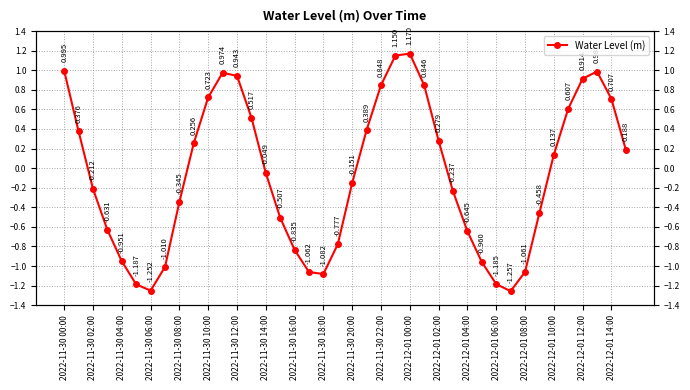

Is it true that the value at 31 is -1.3?

True